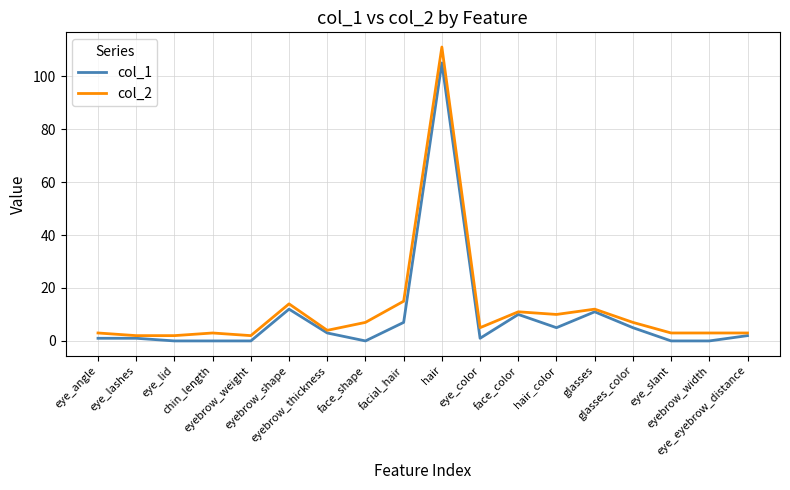

Which series has the largest range (max minus min)?

col_2